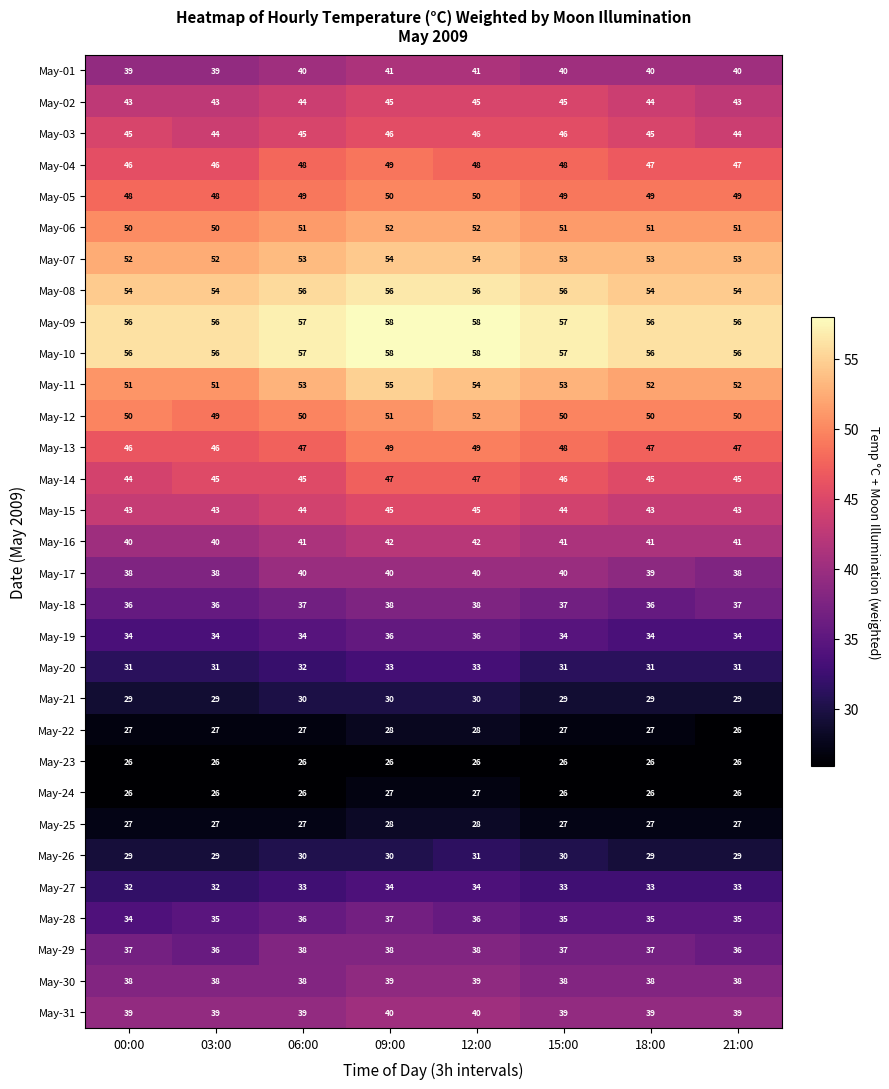

How many data points does each series have?

8